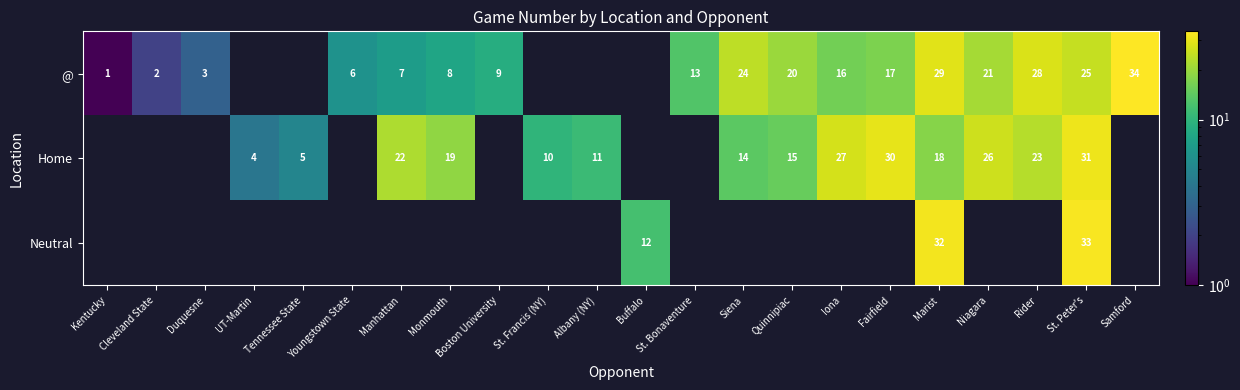

Rank the series at St. Peter's from highest to lowest value.

Neutral, Home, @